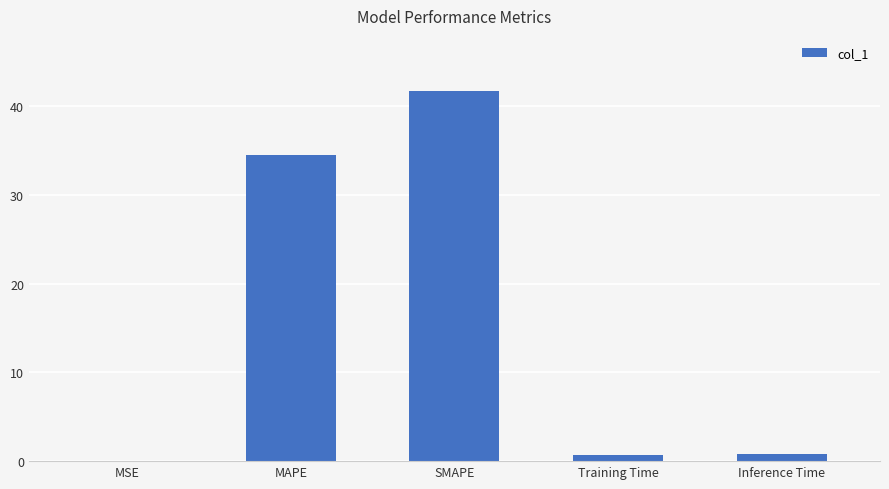

What is the sum of all values?

77.7